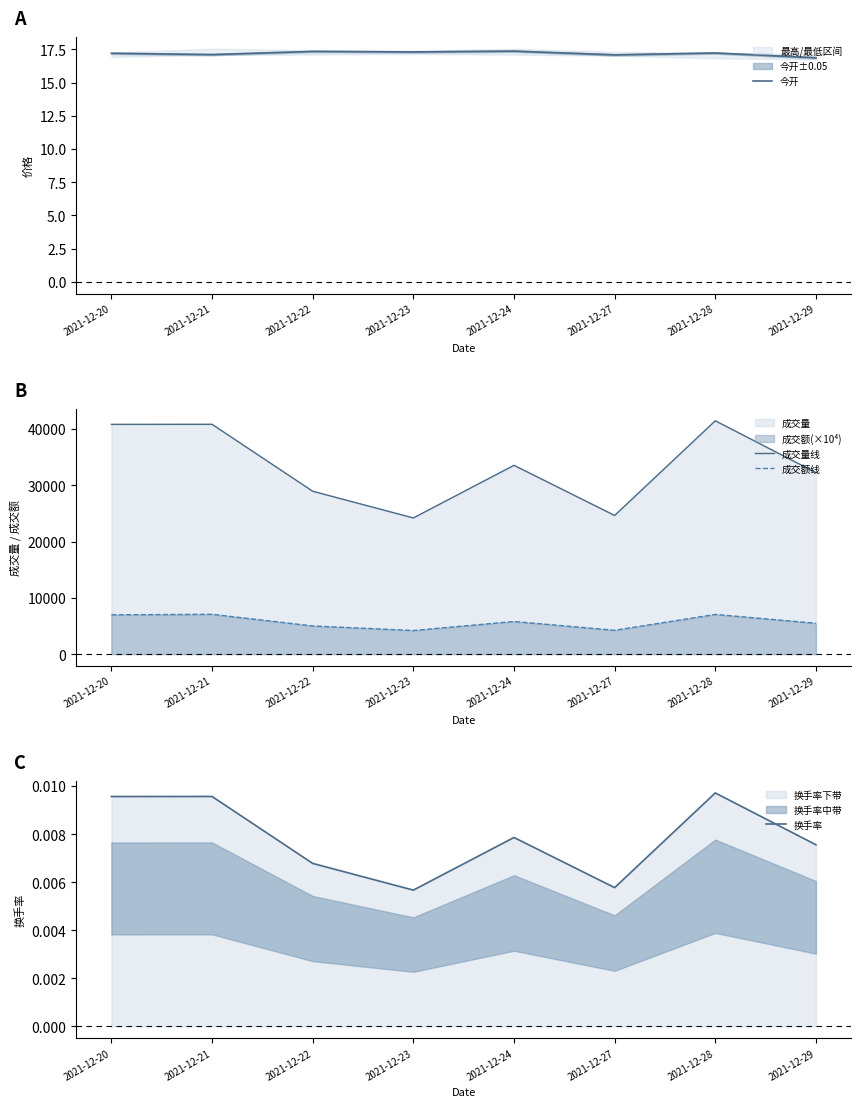

True or false: 今开 has a value of 17.4 at 2021-12-22.

True